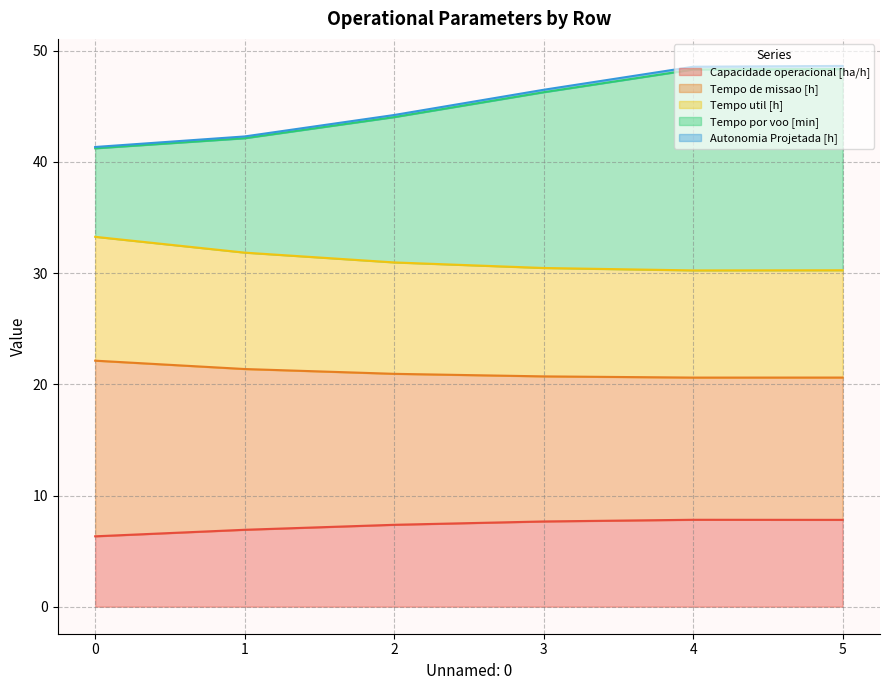

What is the highest value of the Capacidade operacional [ha/h] series?

7.8